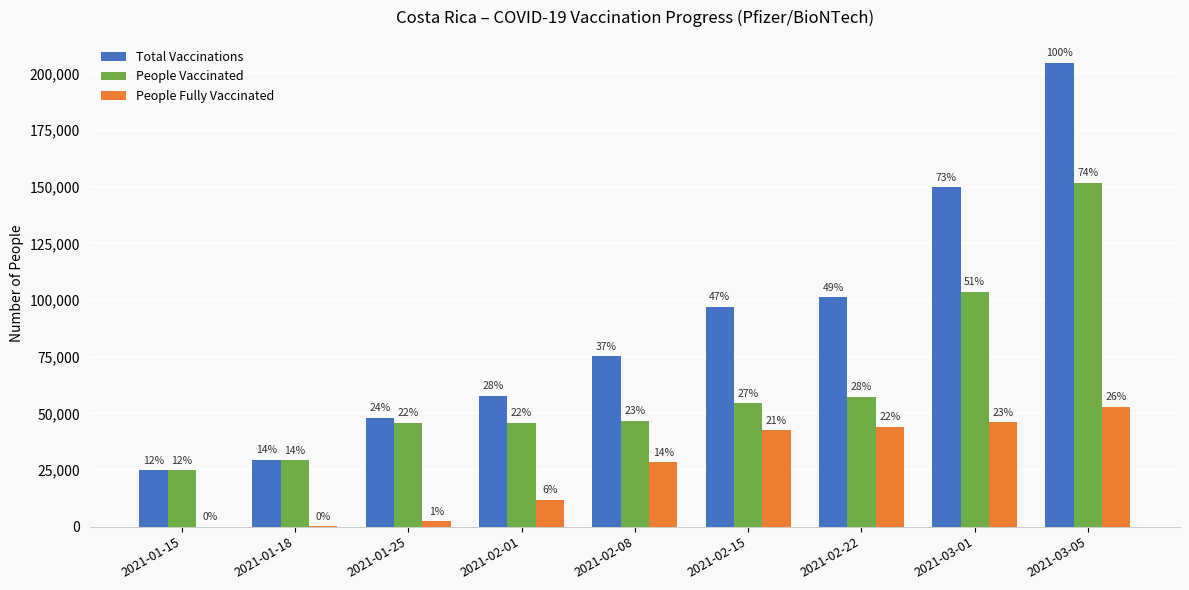

List the labels in order of Total Vaccinations value, smallest first.

2021-01-15, 2021-01-18, 2021-01-25, 2021-02-01, 2021-02-08, 2021-02-15, 2021-02-22, 2021-03-01, 2021-03-05